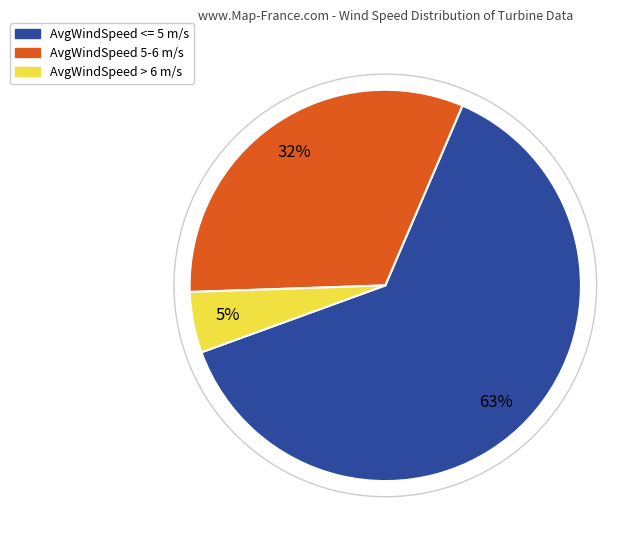

Is AvgWindSpeed 5-6 m/s the majority of the pie?

No